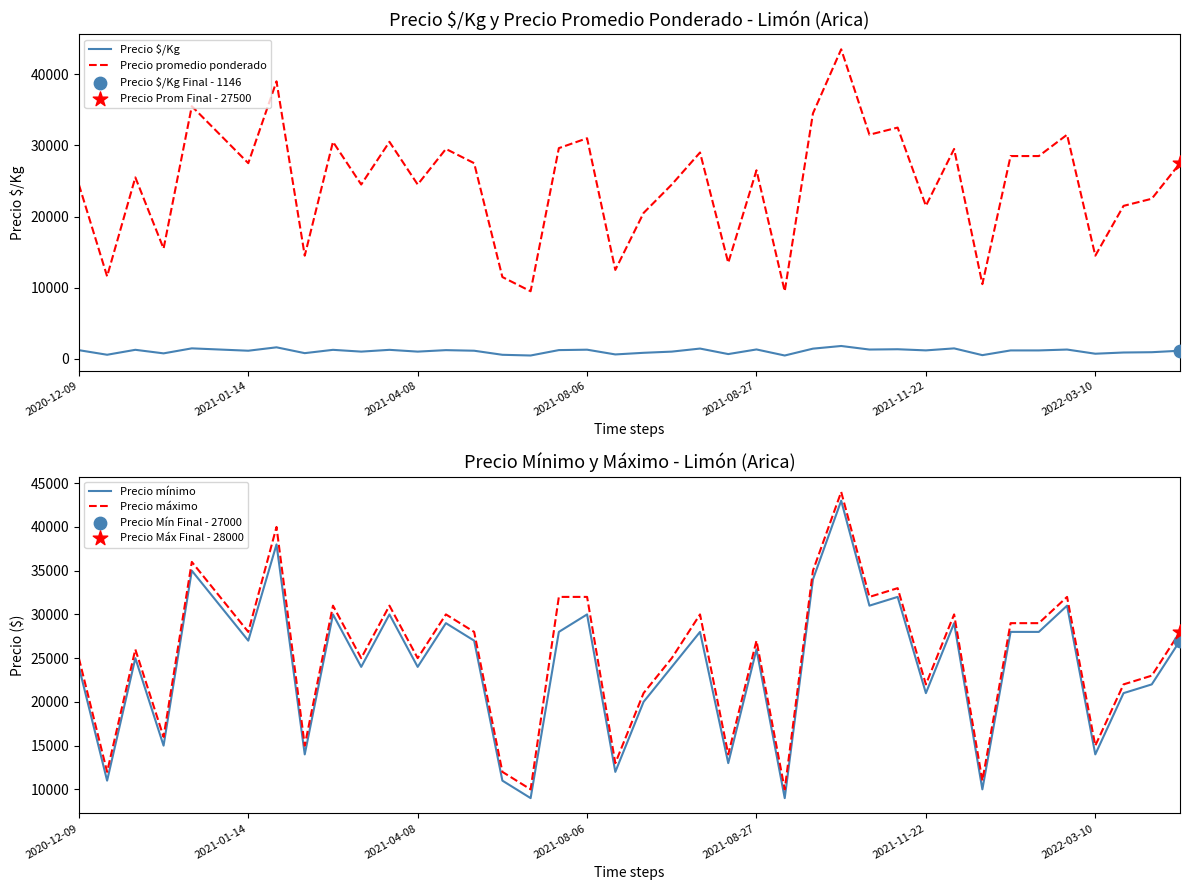

Which series reaches the maximum Y coordinate?

Precio máximo